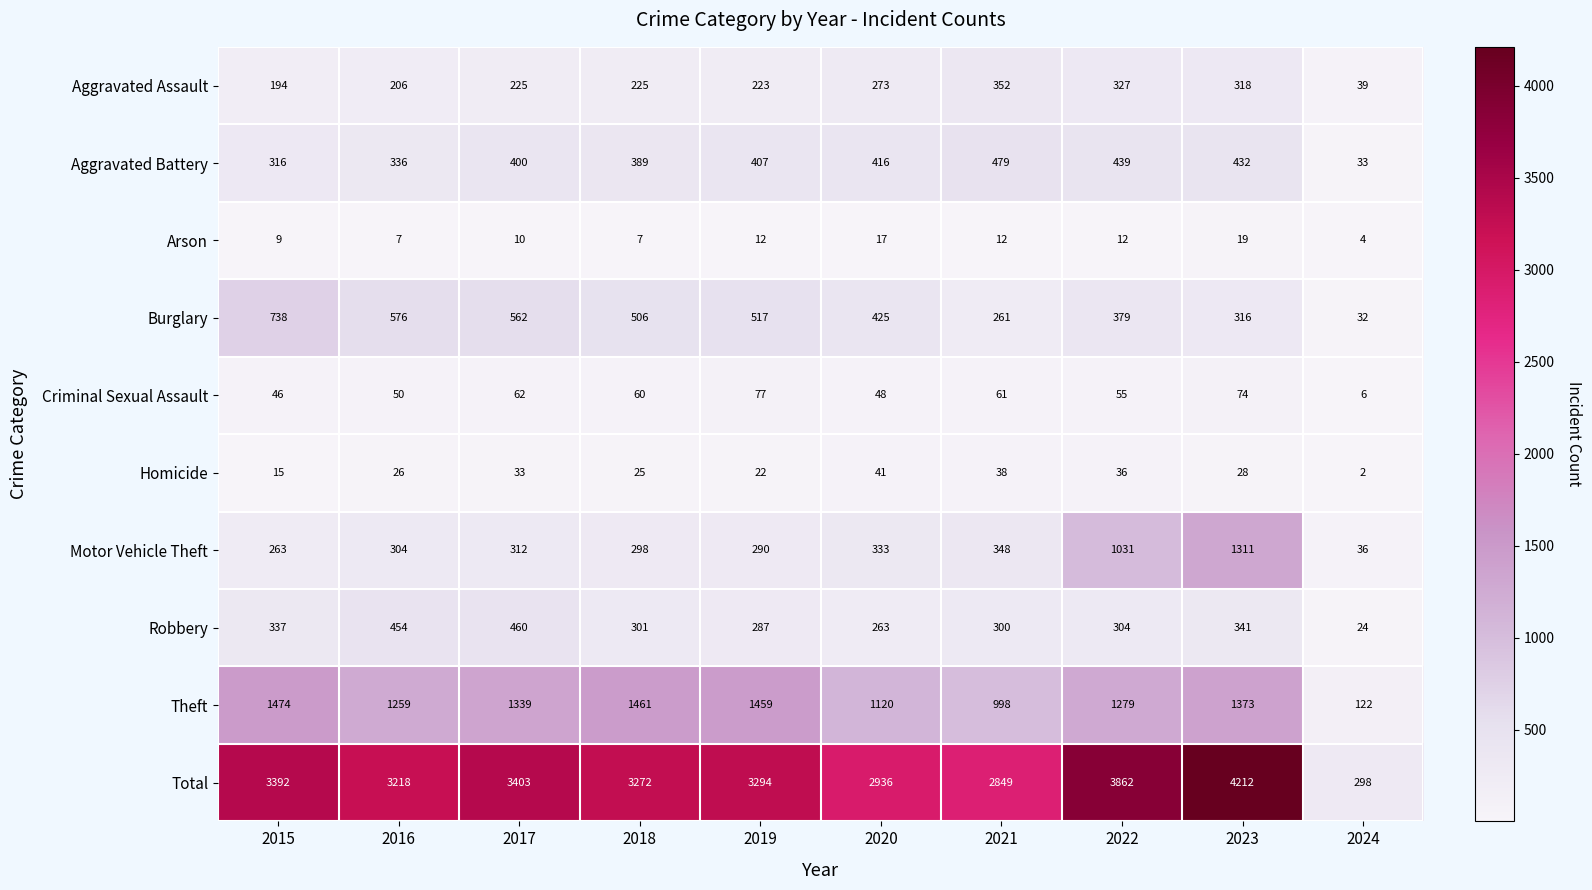

List the series in order of their peak value, highest first.

Total, Theft, Motor Vehicle Theft, Burglary, Aggravated Battery, Robbery, Aggravated Assault, Criminal Sexual Assault, Homicide, Arson